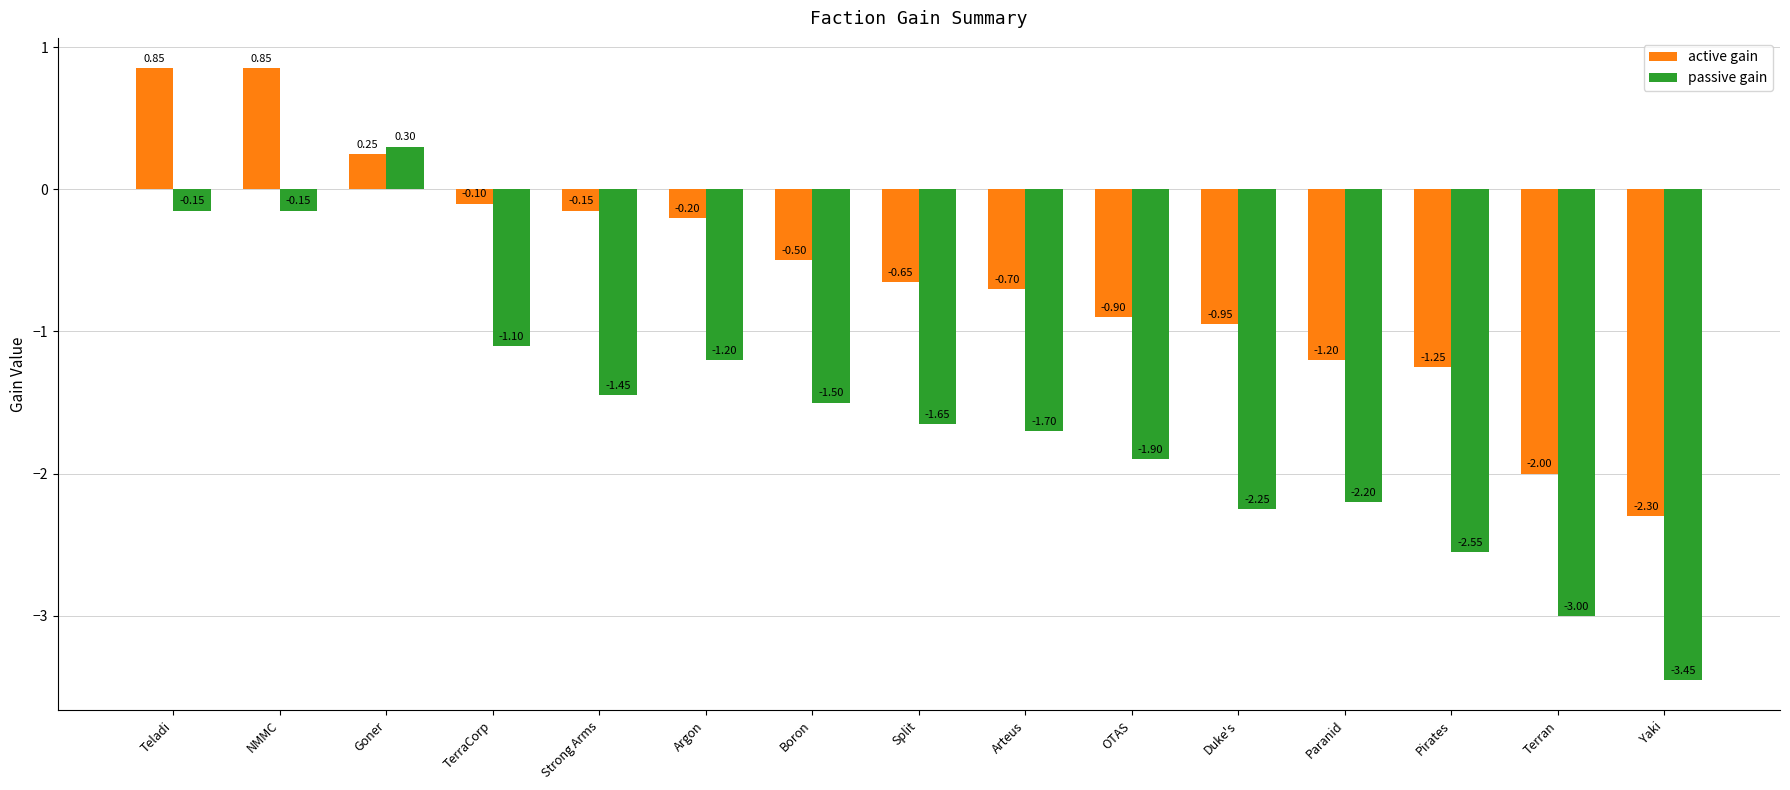

Which series has the widest spread of values?

passive gain